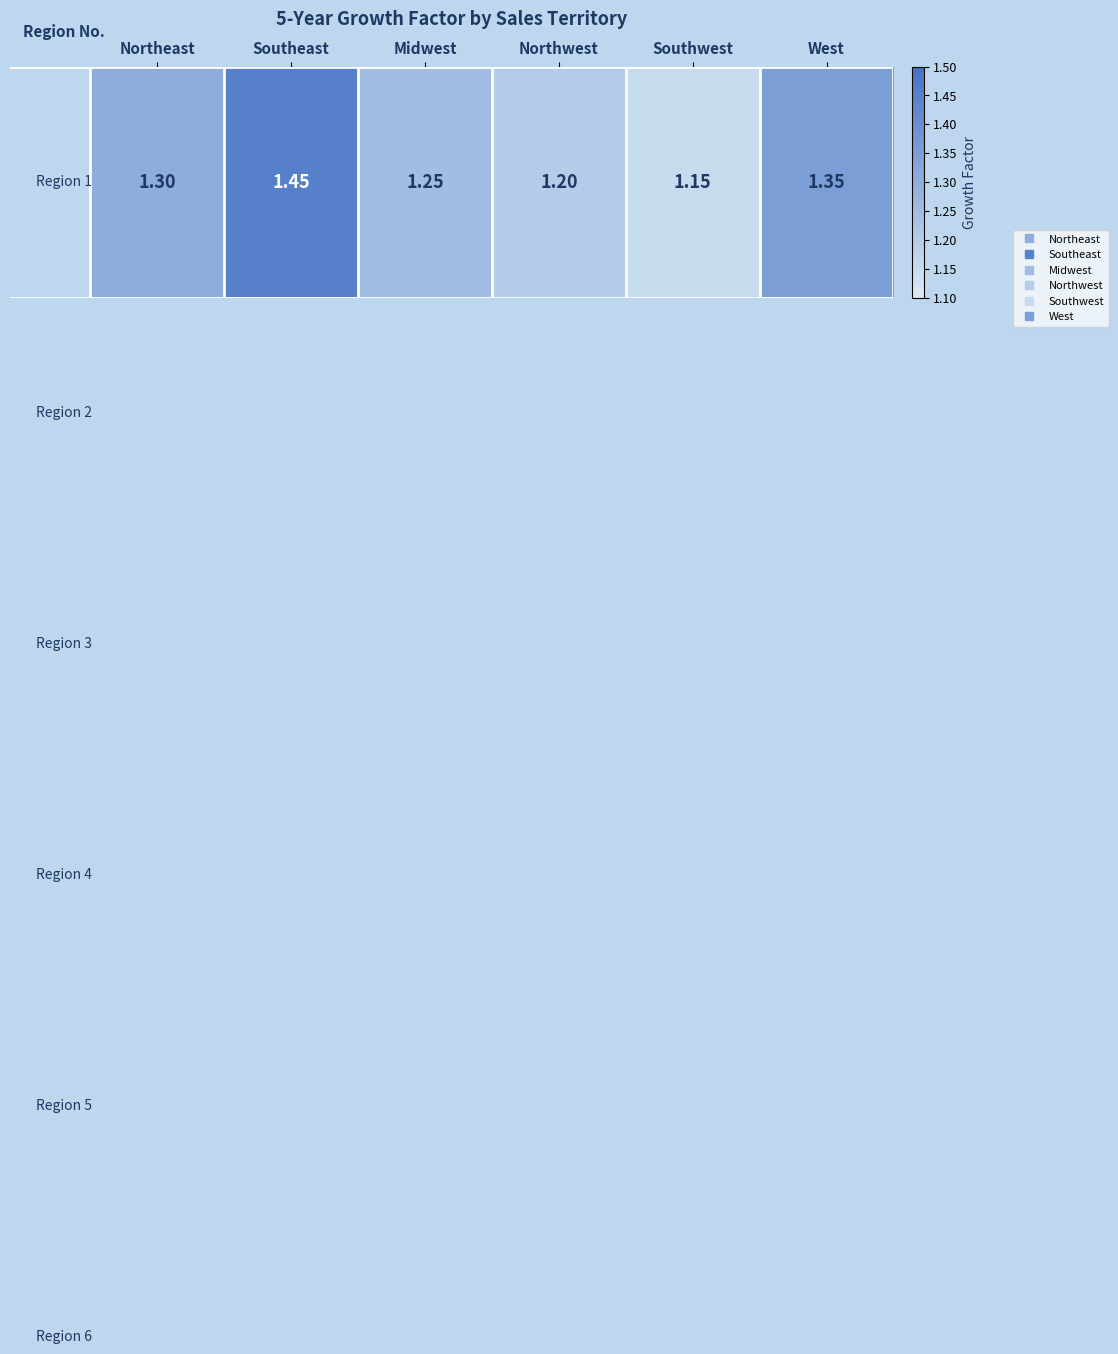

Reading left to right, list all the values displayed in this chart.

1.3	1.4	1.2	1.2	1.1	1.4